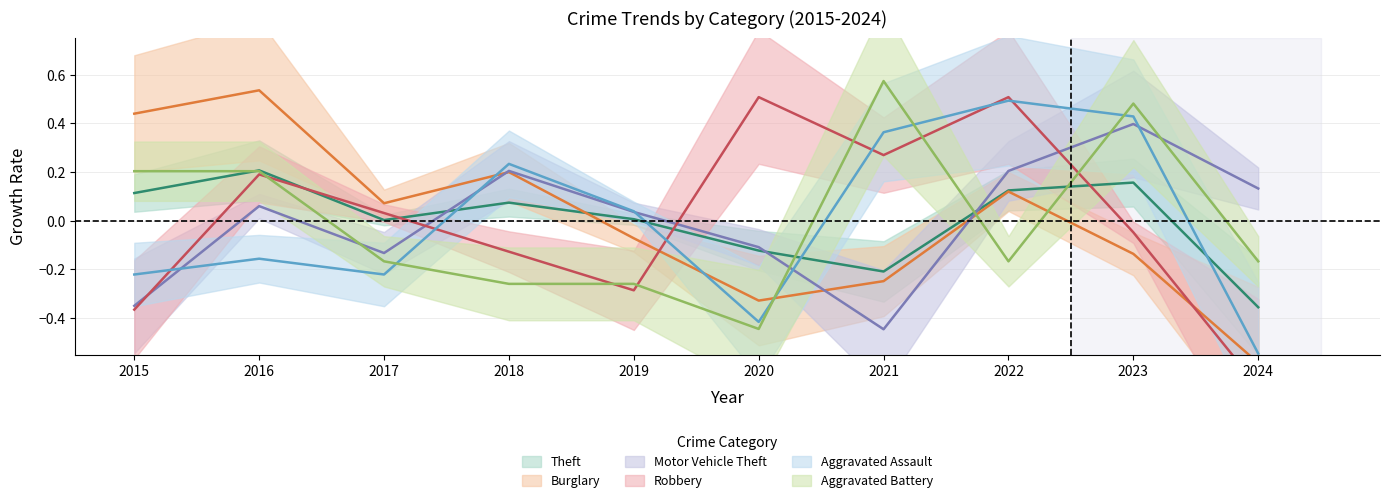

The value of Aggravated Assault at 2019 is 0.0. True or false?

True